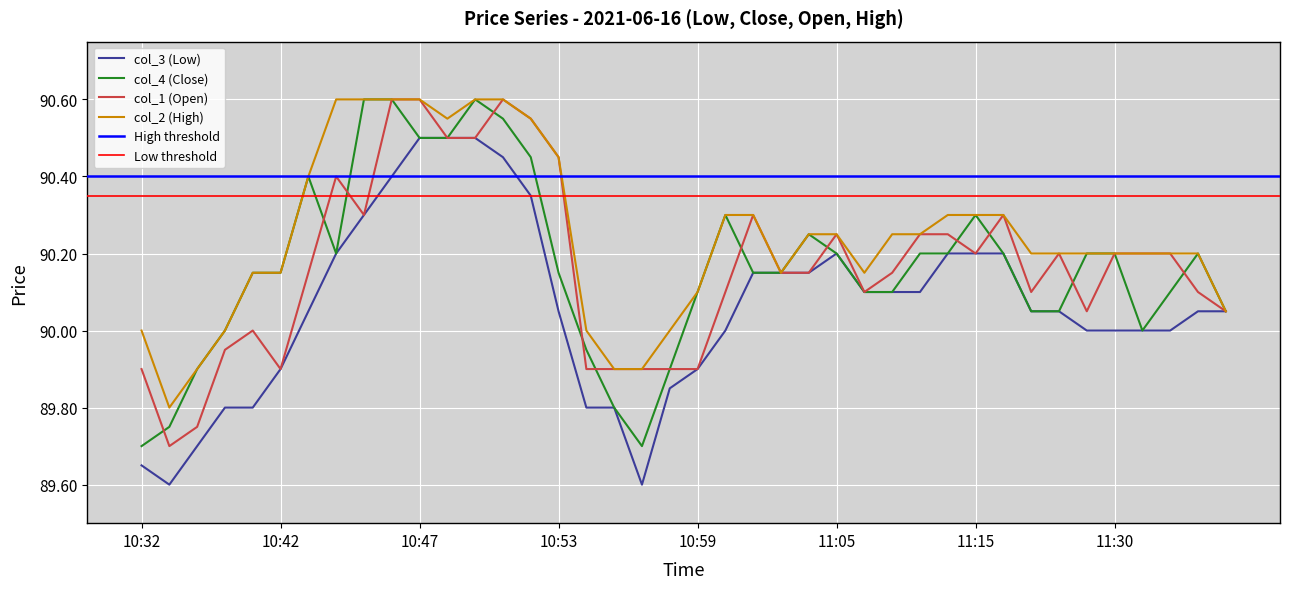

What is the total value across all series at 11:00?

360.7